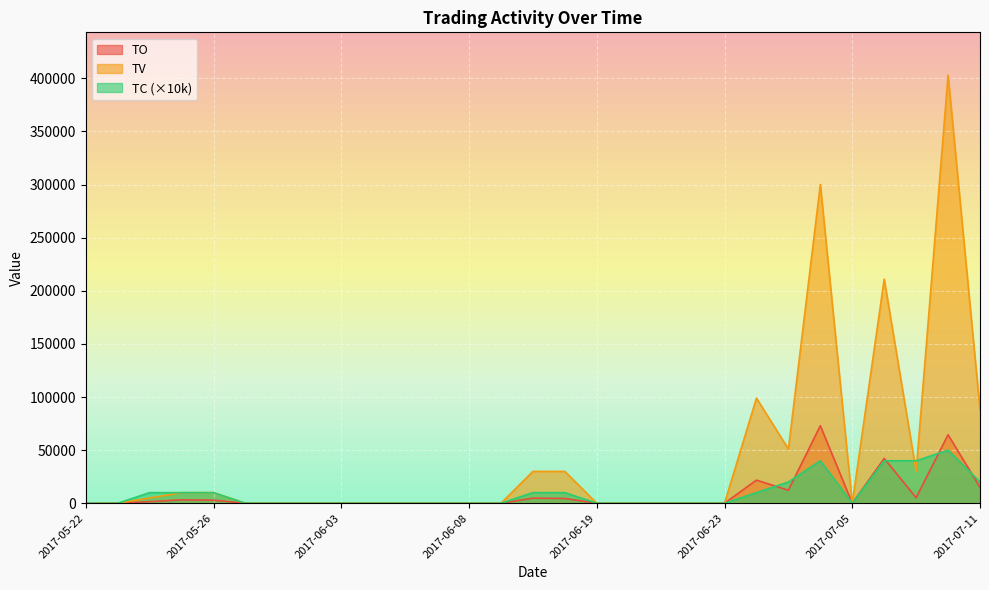

What is the label of the 9th point from the left?

2017-06-03